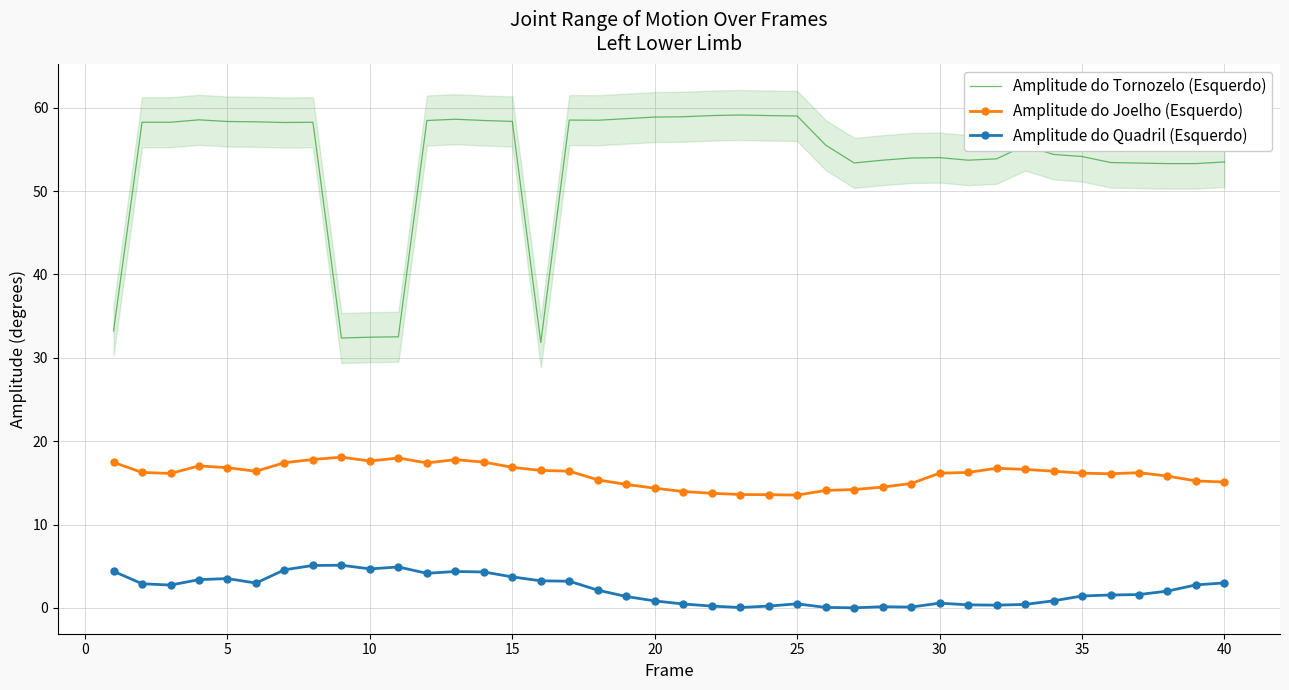

The Amplitude do Quadril (Esquerdo) series shows 0.8 at 20. True or false?

True